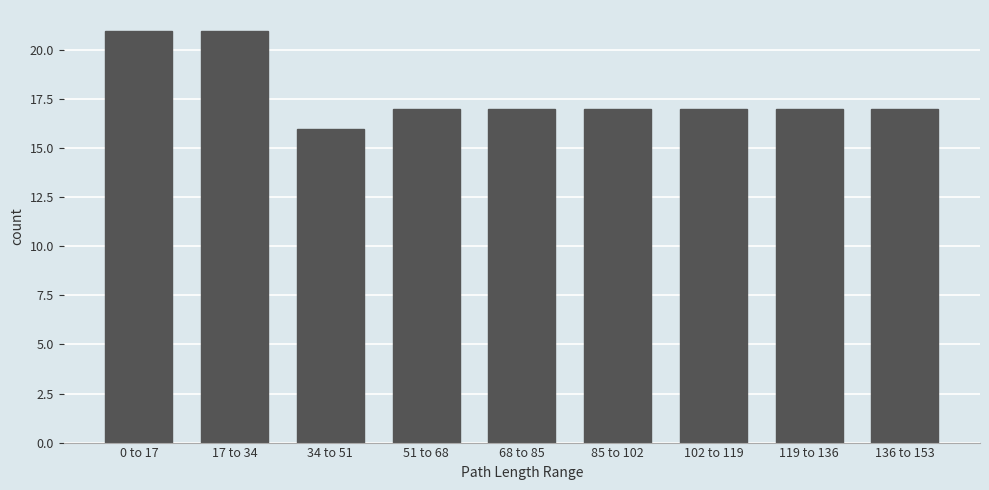

Reading right to left, what are all the values shown in this chart?

136 to 153=17	119 to 136=17	102 to 119=17	85 to 102=17	68 to 85=17	51 to 68=17	34 to 51=16	17 to 34=21	0 to 17=21